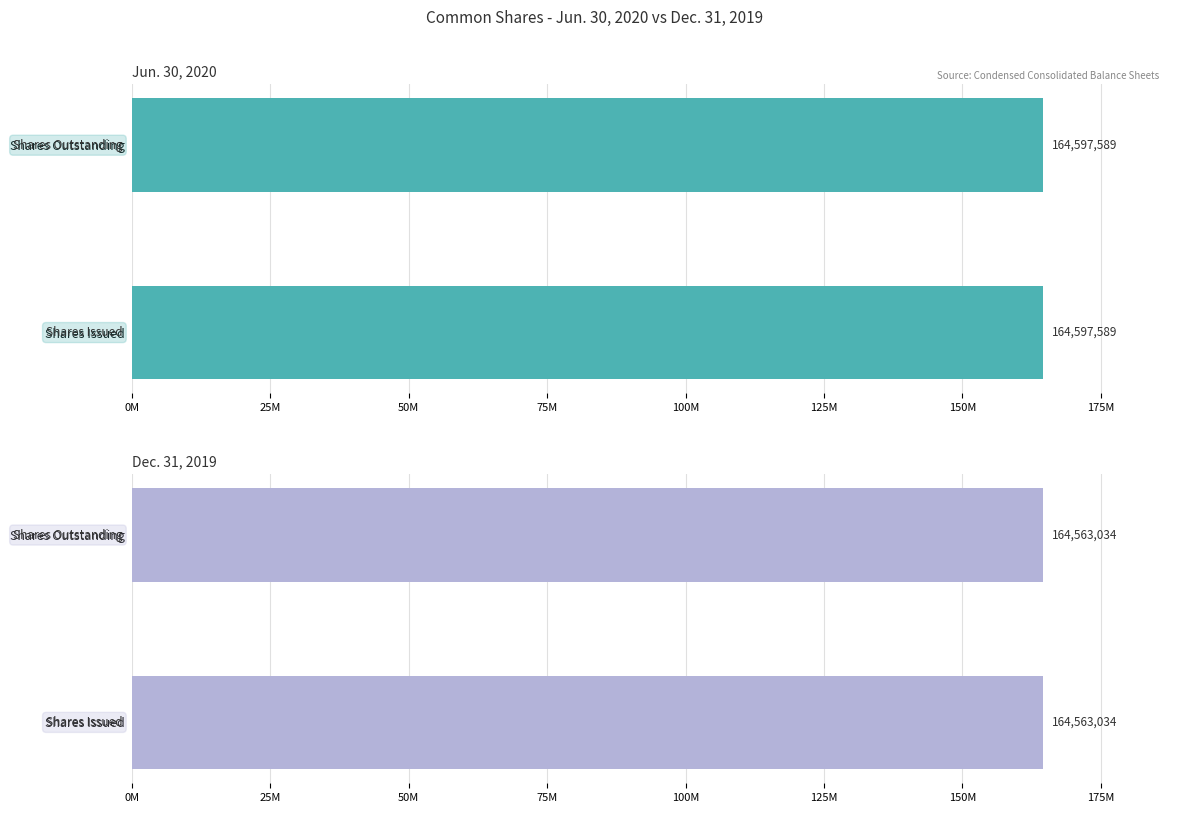

The Dec. 31, 2019 series shows 254015261 at Shares Outstanding. True or false?

False